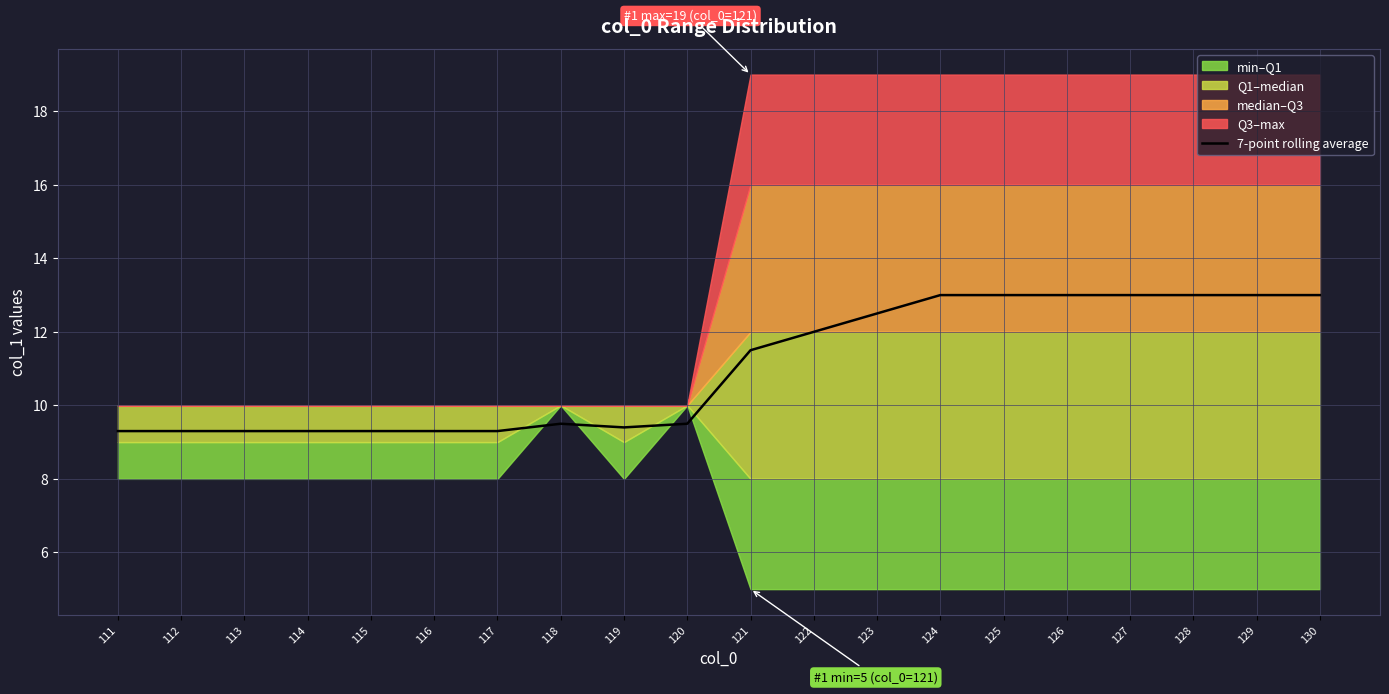

Reading left to right, what are all the values shown in this chart?

111=9.3	112=9.3	113=9.3	114=9.3	115=9.3	116=9.3	117=9.3	118=9.5	119=9.4	120=9.5	121=11.5	122=12.0	123=12.5	124=13.0	125=13.0	126=13.0	127=13.0	128=13.0	129=13.0	130=13.0